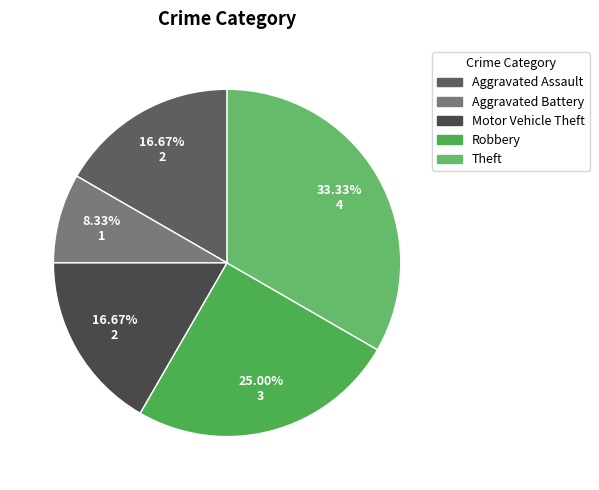

Does Aggravated Assault represent more than half of the total?

No